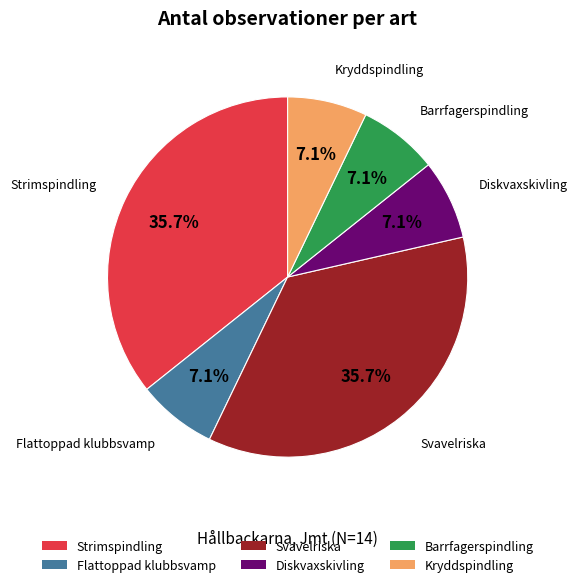

Between Svavelriska and Barrfagerspindling, which is larger?

Svavelriska